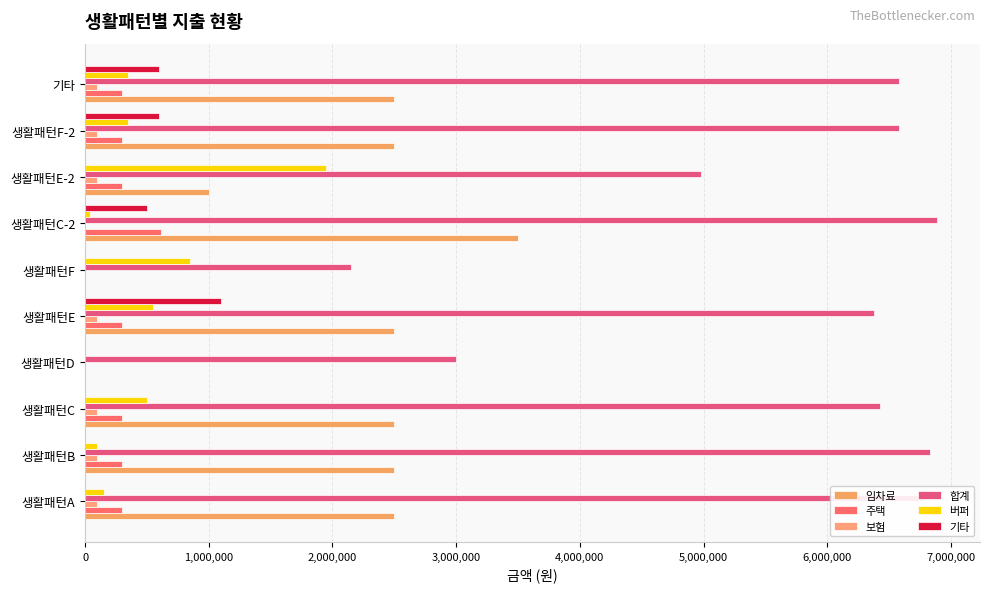

How many categories are shown in the chart?

10